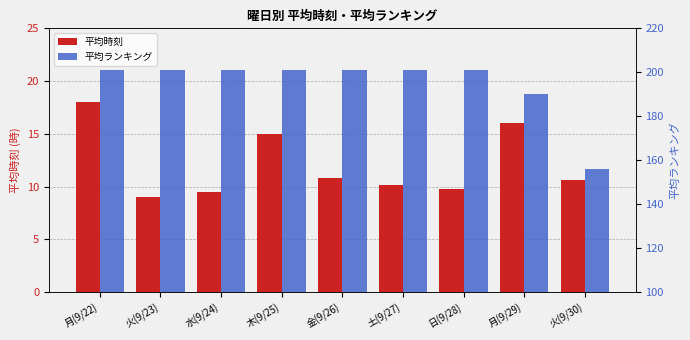

Is the value of 平均時刻 at 水(9/24) greater than the value of 平均ランキング at 金(9/26)?

No